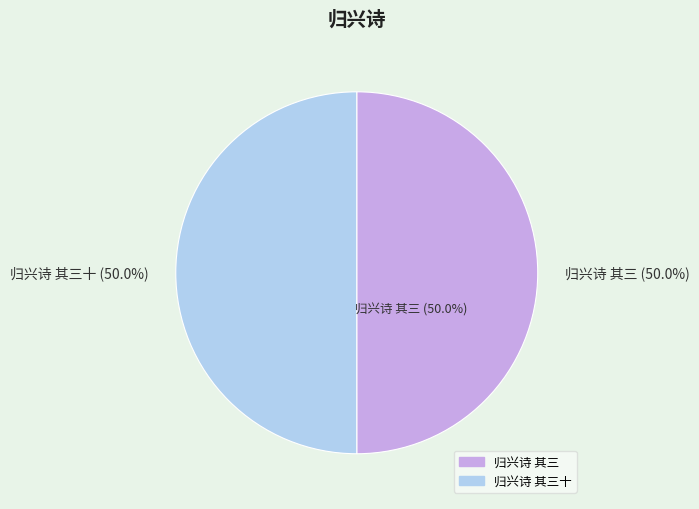

Does 归兴诗 其三十 account for over 50% of the chart?

Yes